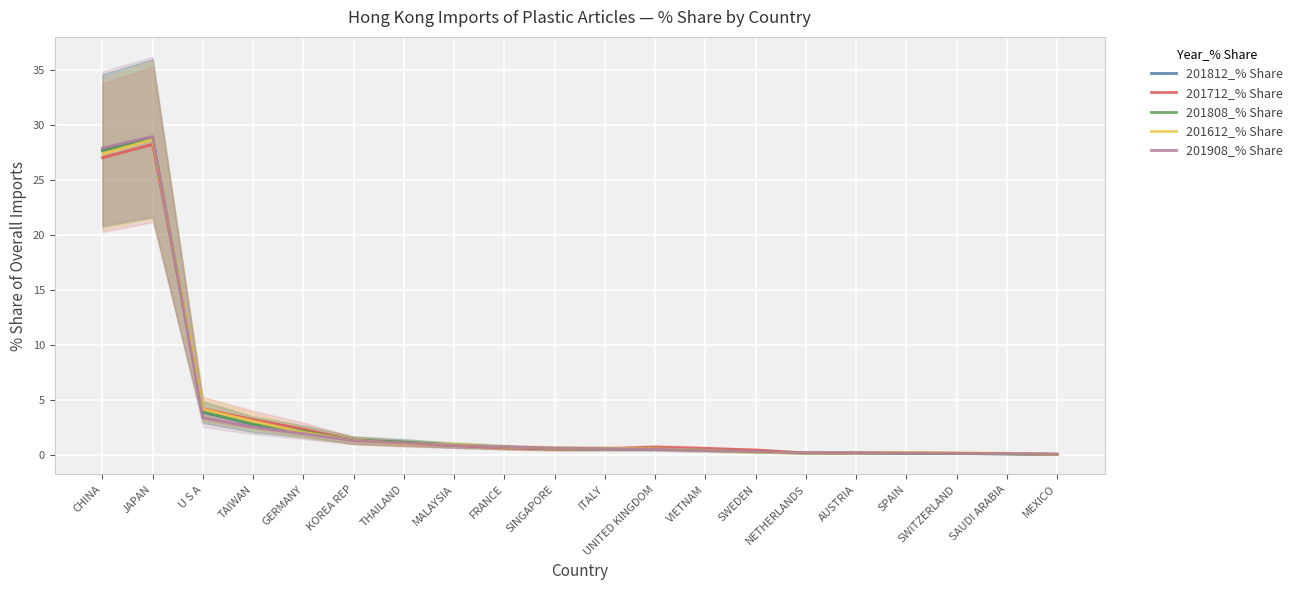

At CHINA, list the series in order from smallest to largest.

201712_% Share, 201612_% Share, 201808_% Share, 201812_% Share, 201908_% Share